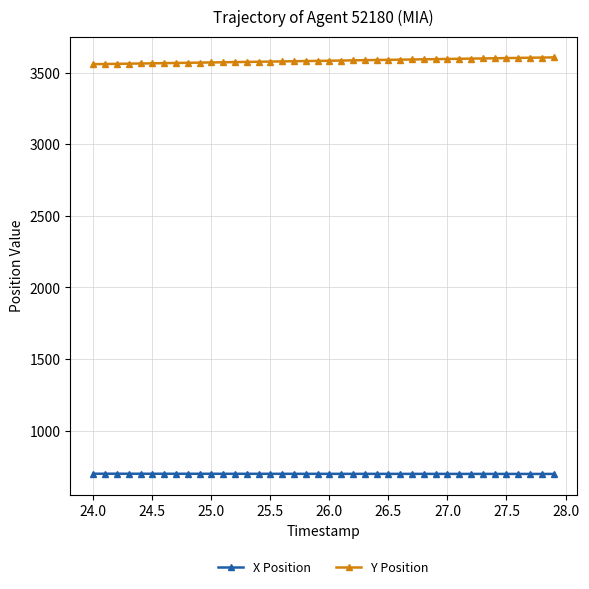

What is the smallest value displayed?

698.8